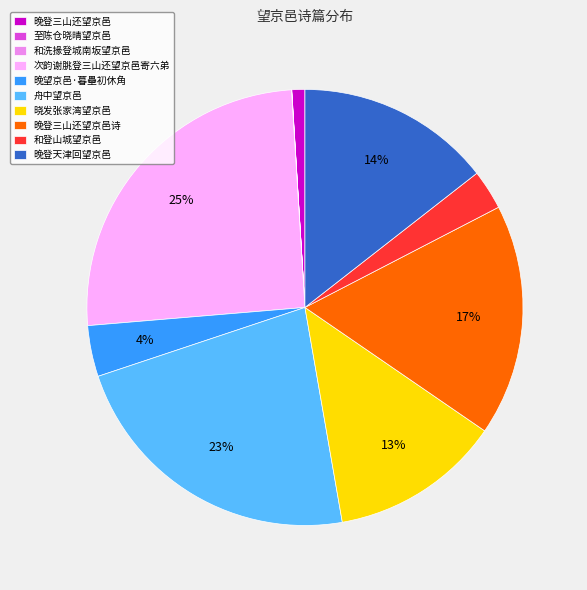

Is it true that 次韵谢朓登三山还望京邑寄六弟 is 25% of the pie?

True